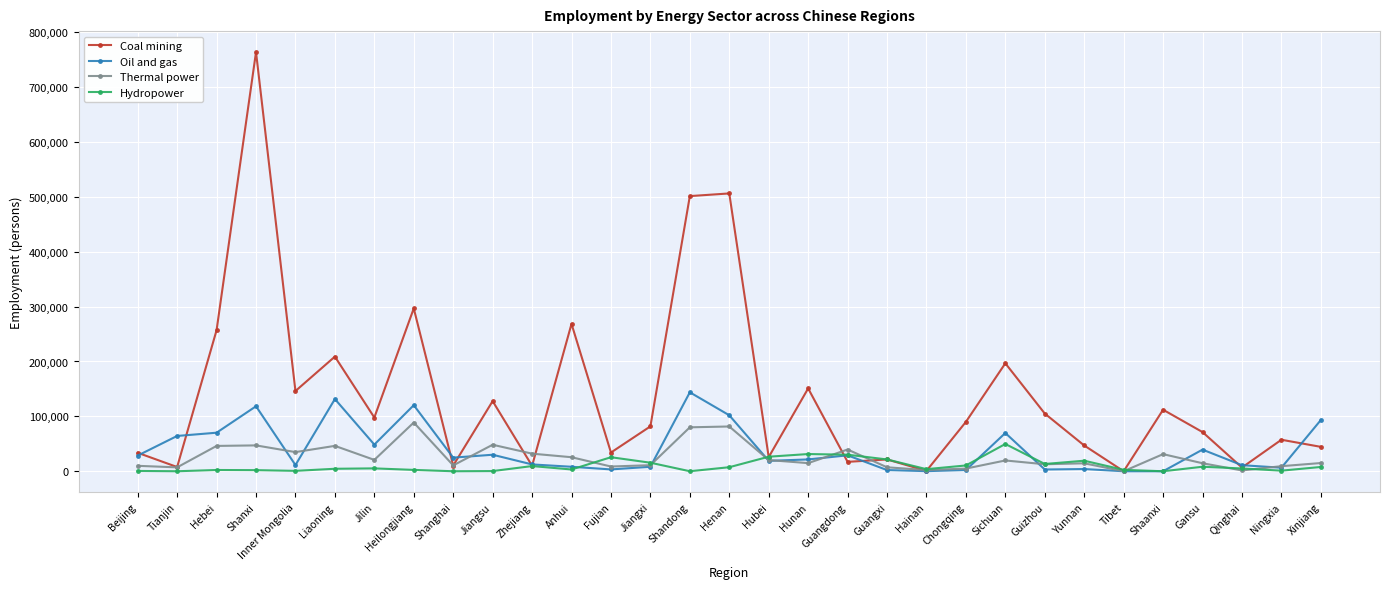

Rank the series by their maximum value, from lowest to highest.

Hydropower, Thermal power, Oil and gas, Coal mining